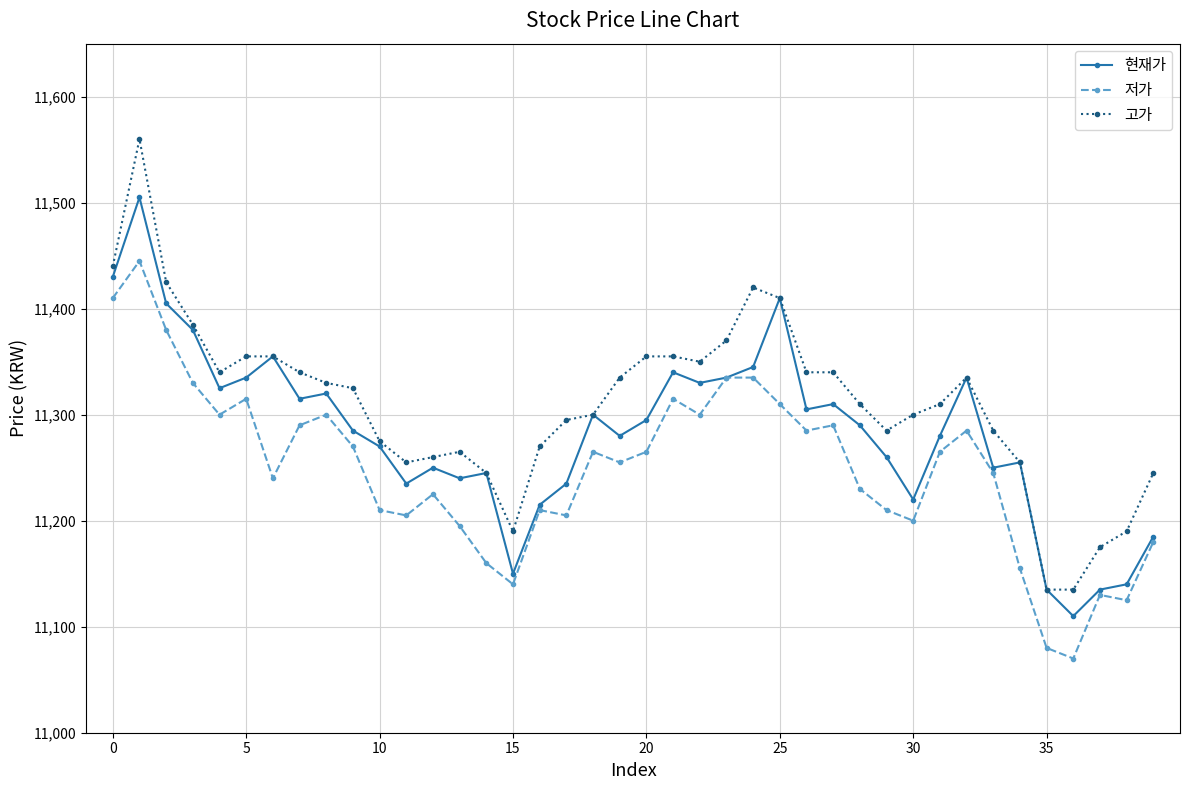

Which series has the largest total across all categories?

고가